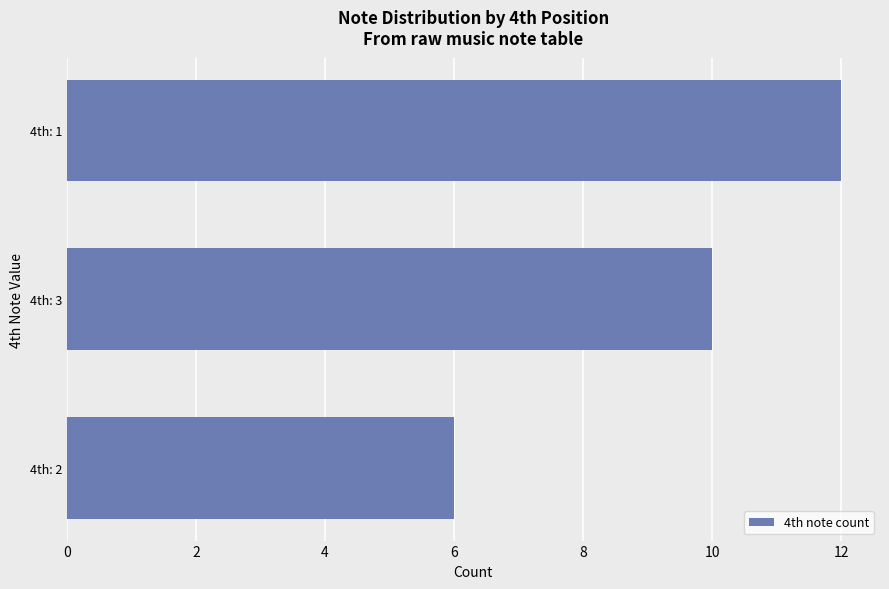

What is the change in value from 4th: 2 to 4th: 1?

+6